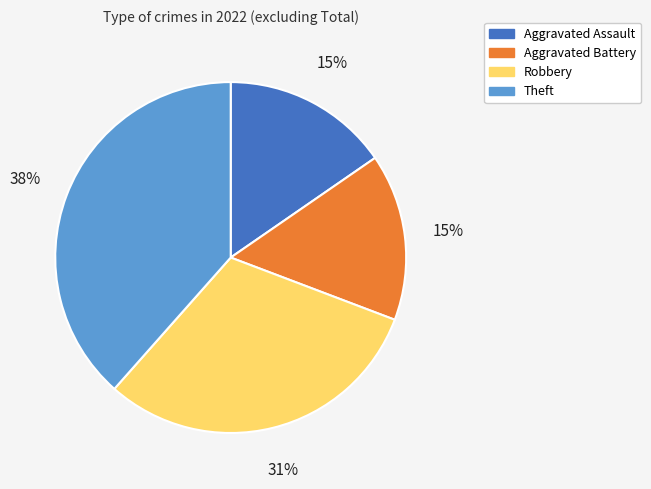

Which has a higher value, Aggravated Battery or Theft?

Theft